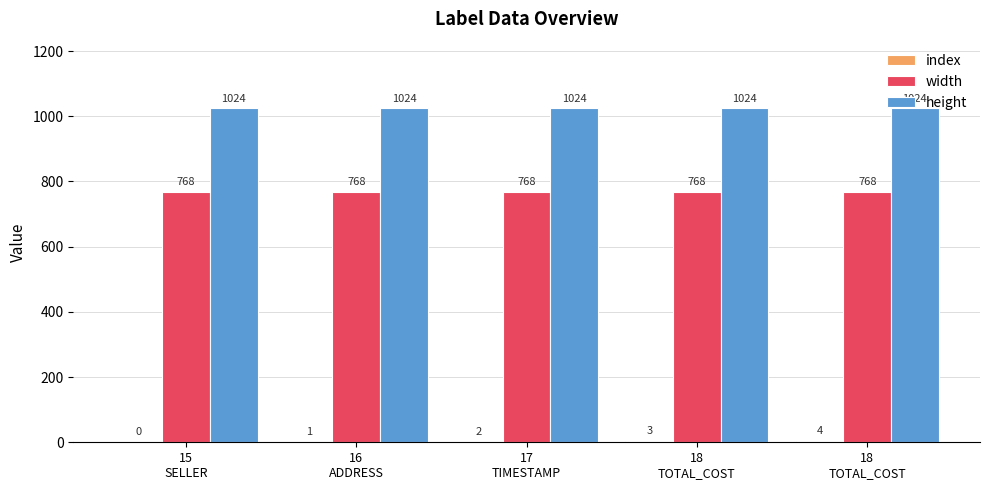

Are the bars horizontal?

No